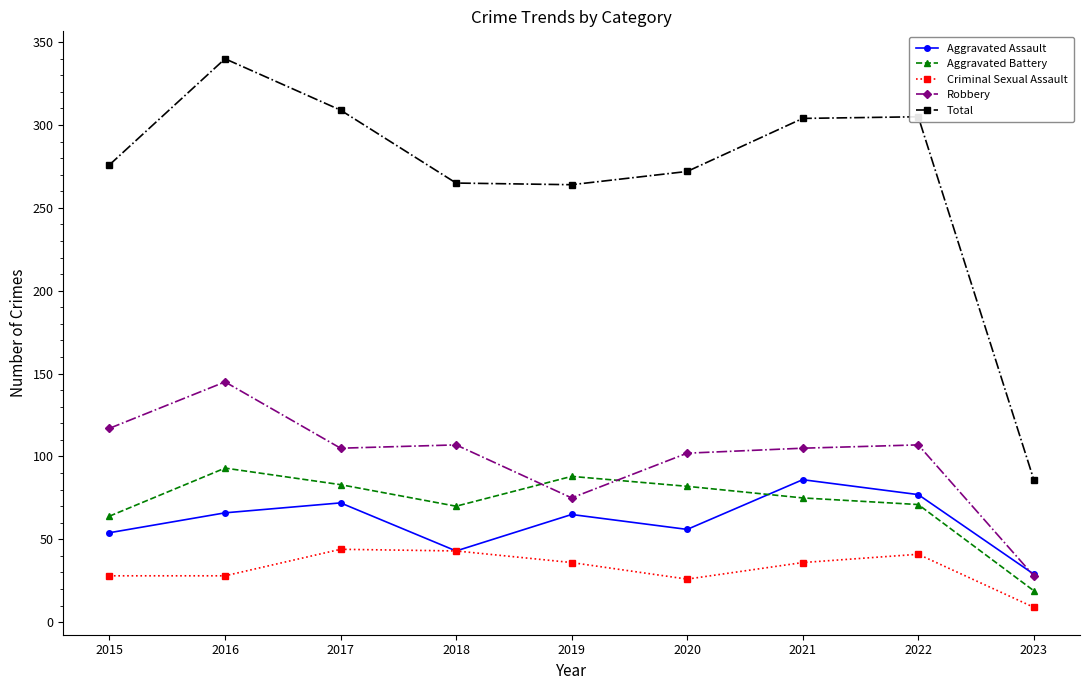

True or false: Aggravated Battery and Total cross at least once.

False